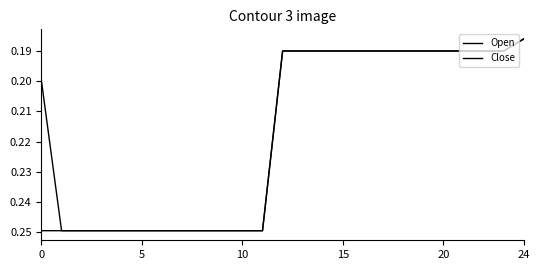

What is the label of the 19th point from the right?

6